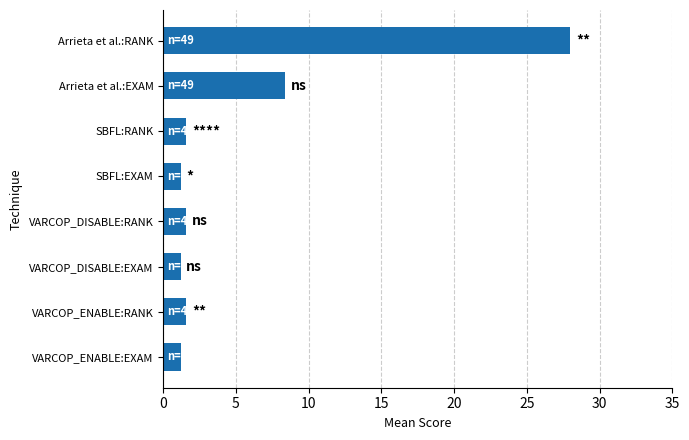

True or false: the data shows 8.4 at Arrieta et al.:EXAM.

True